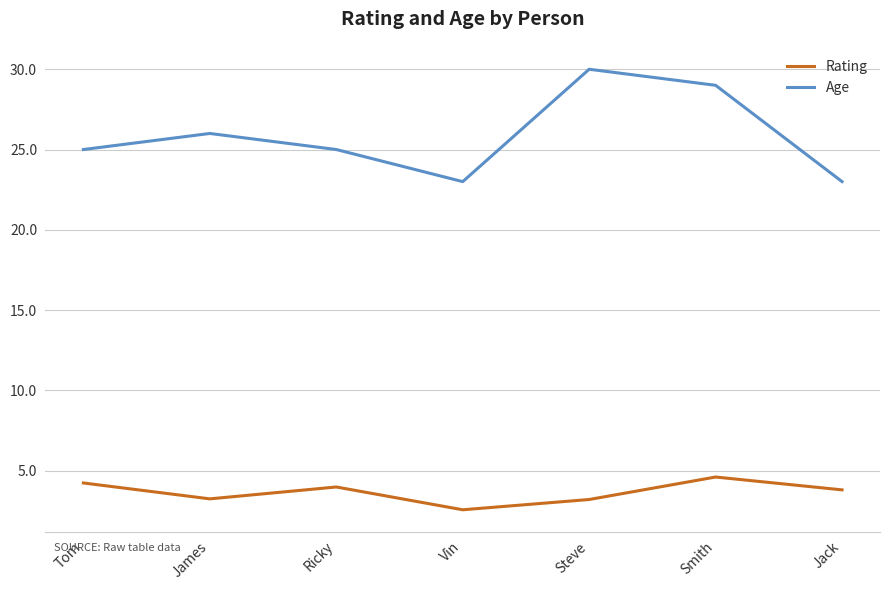

Reading left to right, list all the values displayed in this chart.

Rating: Tom=4.2	James=3.2	Ricky=4.0	Vin=2.6	Steve=3.2	Smith=4.6	Jack=3.8
Age: Tom=25.0	James=26.0	Ricky=25.0	Vin=23.0	Steve=30.0	Smith=29.0	Jack=23.0